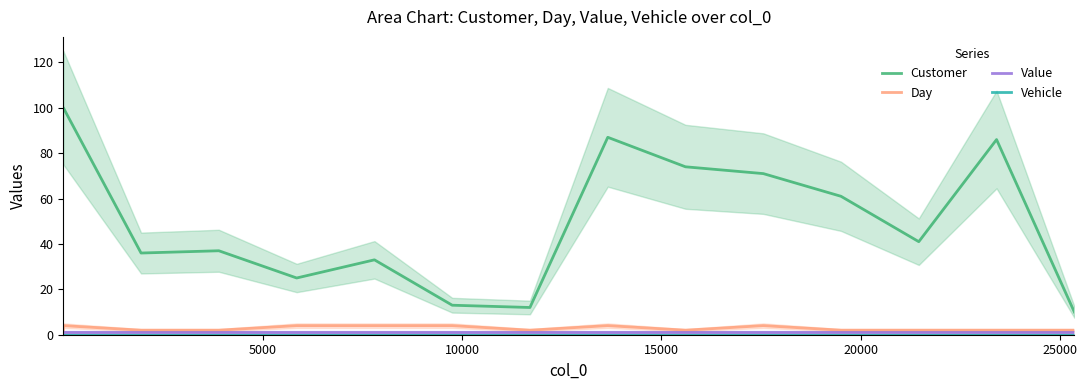

What is the maximum value for Day?

4